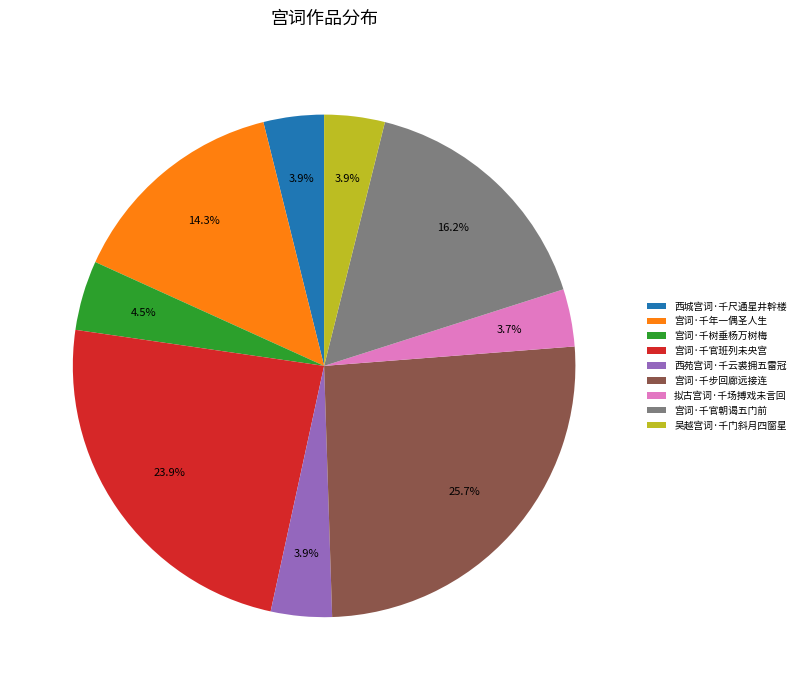

Is it true that 拟古宫词·千场搏戏未言回 is 16% of the pie?

False